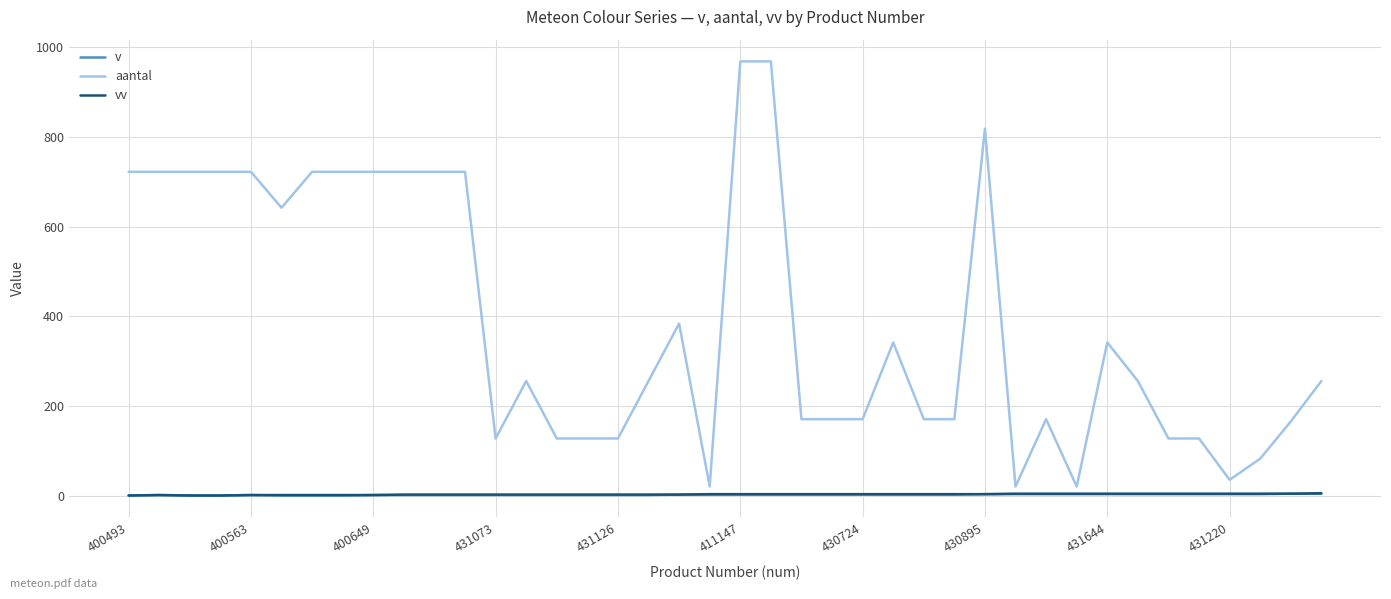

What is the maximum value for aantal?

968